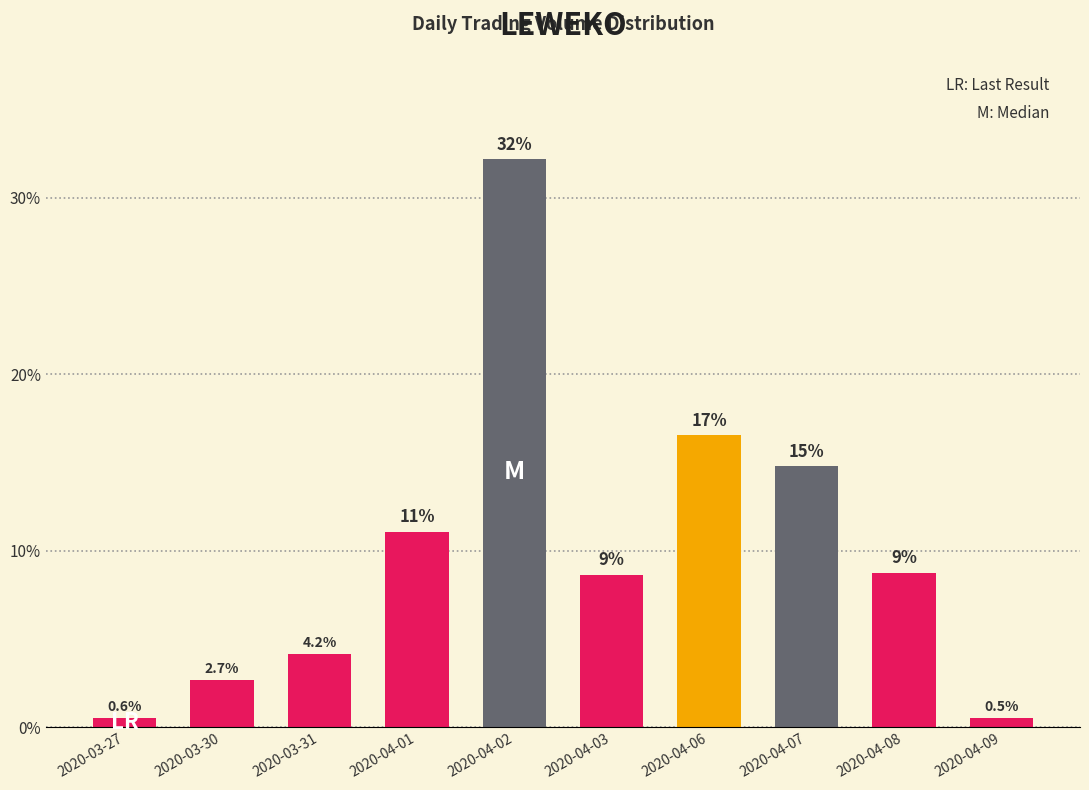

Reading left to right, transcribe all the data shown in this chart.

2020-03-27=0.6	2020-03-30=2.7	2020-03-31=4.2	2020-04-01=11.1	2020-04-02=32.2	2020-04-03=8.7	2020-04-06=16.6	2020-04-07=14.8	2020-04-08=8.8	2020-04-09=0.5